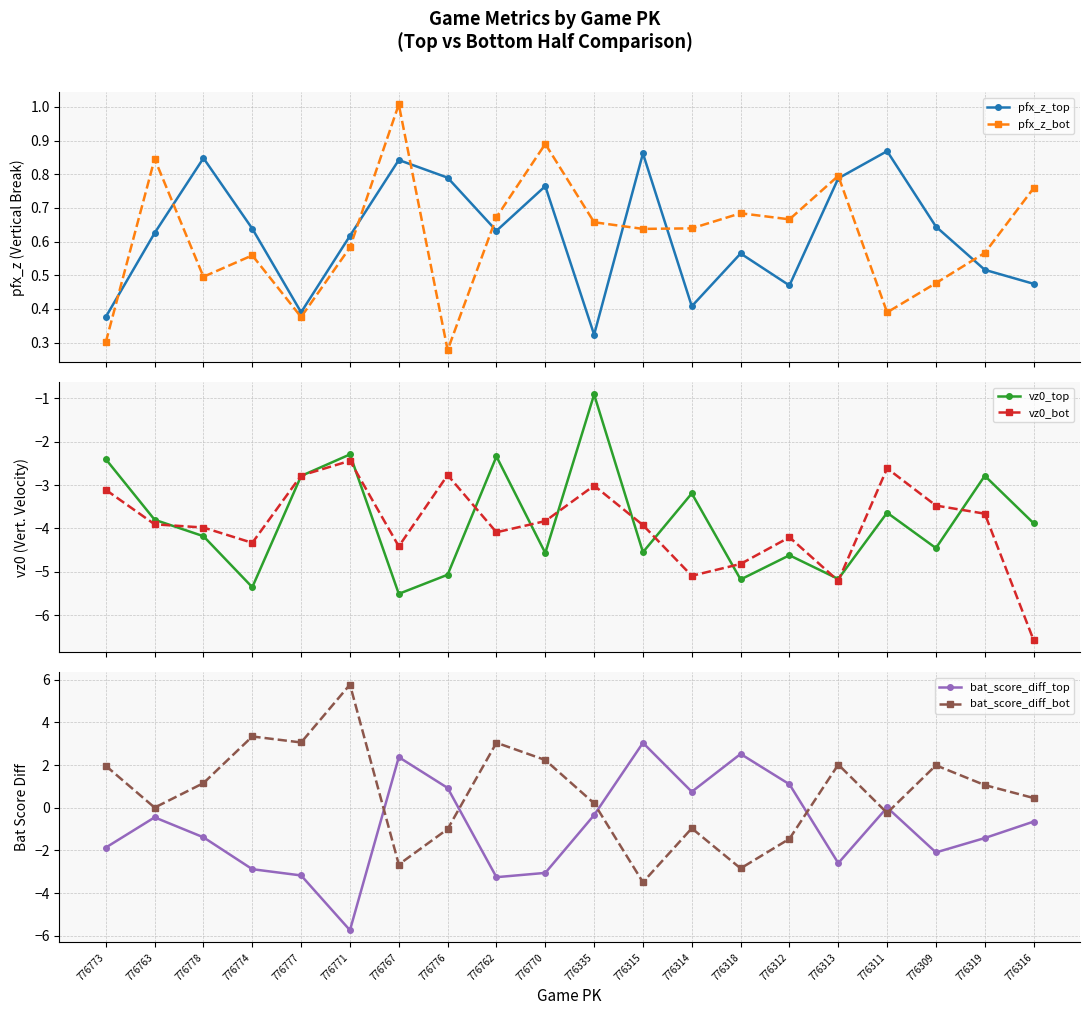

Between which two adjacent categories do bat_score_diff_top and vz0_top first intersect?

776774 and 776777